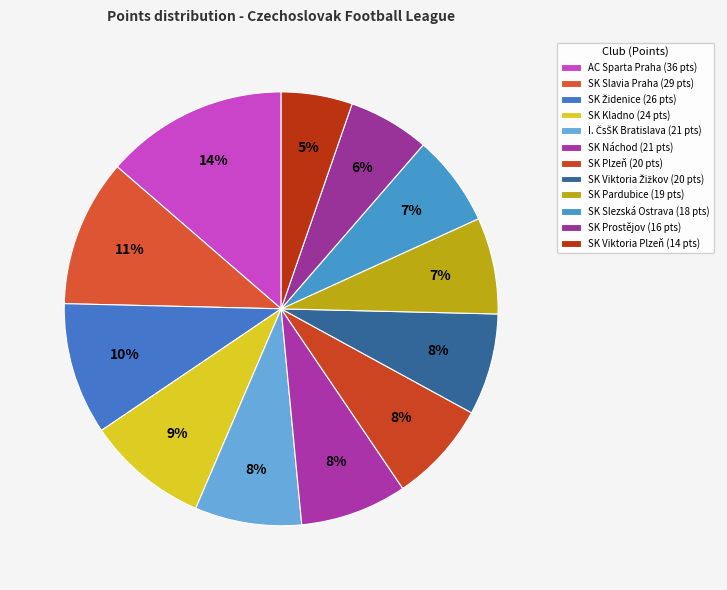

What is the change in value from SK Slavia Praha to SK Prostějov?

-13